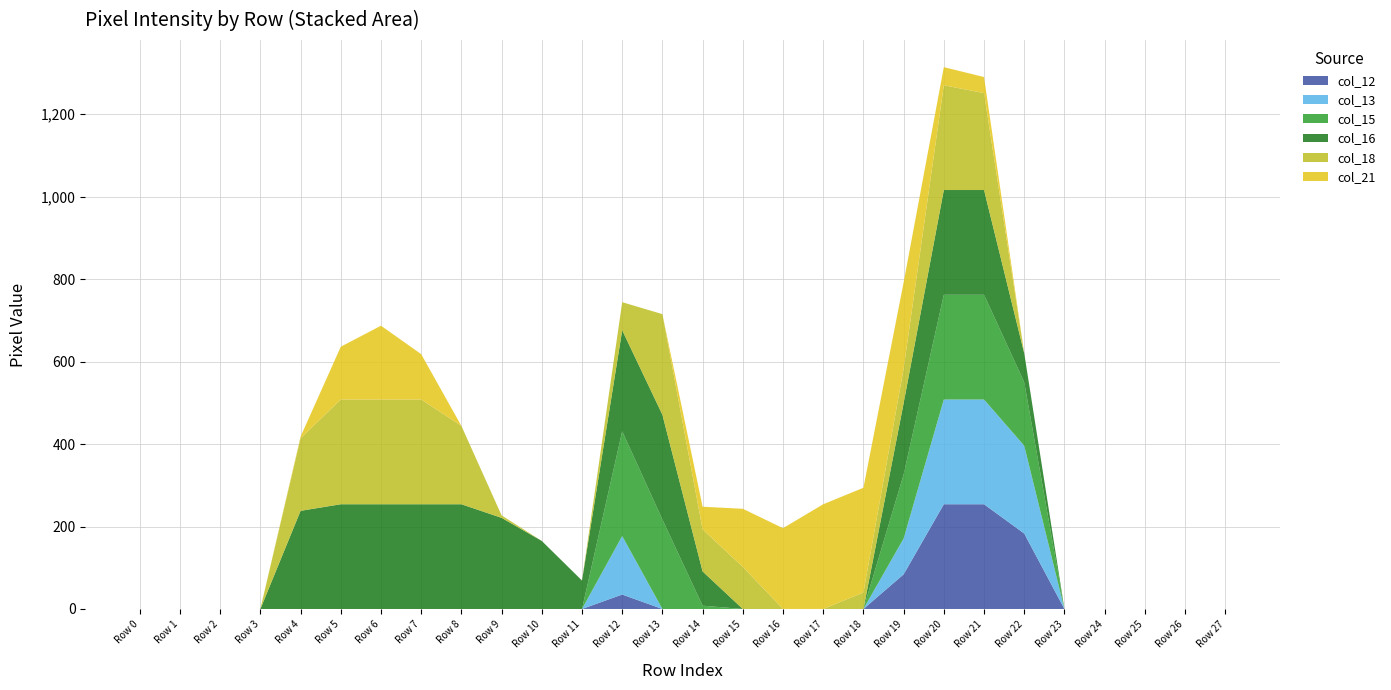

Reading left to right, list all the values displayed in this chart.

col_12: 0	0	0	0	0	0	0	0	0	0	0	0	35	0	0	0	0	0	0	84	254	254	183	0	0	0	0	0
col_13: 0	0	0	0	0	0	0	0	0	0	0	0	142	0	0	0	0	0	0	87	254	254	213	0	0	0	0	0
col_15: 0	0	0	0	0	0	0	0	0	0	0	0	254	217	8	0	0	0	0	155	254	254	154	0	0	0	0	0
col_16: 0	0	0	0	238	254	254	254	254	221	165	69	245	254	83	0	0	0	0	173	254	254	70	0	0	0	0	0
col_18: 0	0	0	0	176	254	254	254	190	6	0	0	68	244	102	102	0	0	40	84	254	235	0	0	0	0	0	0
col_21: 0	0	0	0	4	128	179	110	0	0	0	0	0	0	55	141	196	254	254	209	44	39	0	0	0	0	0	0